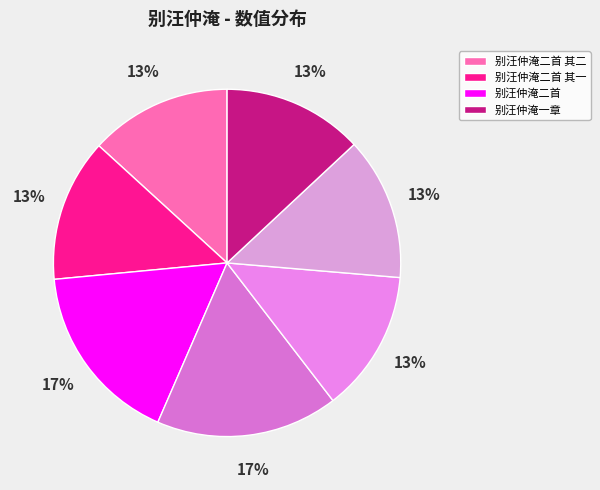

Count the number of slices in the pie.

7